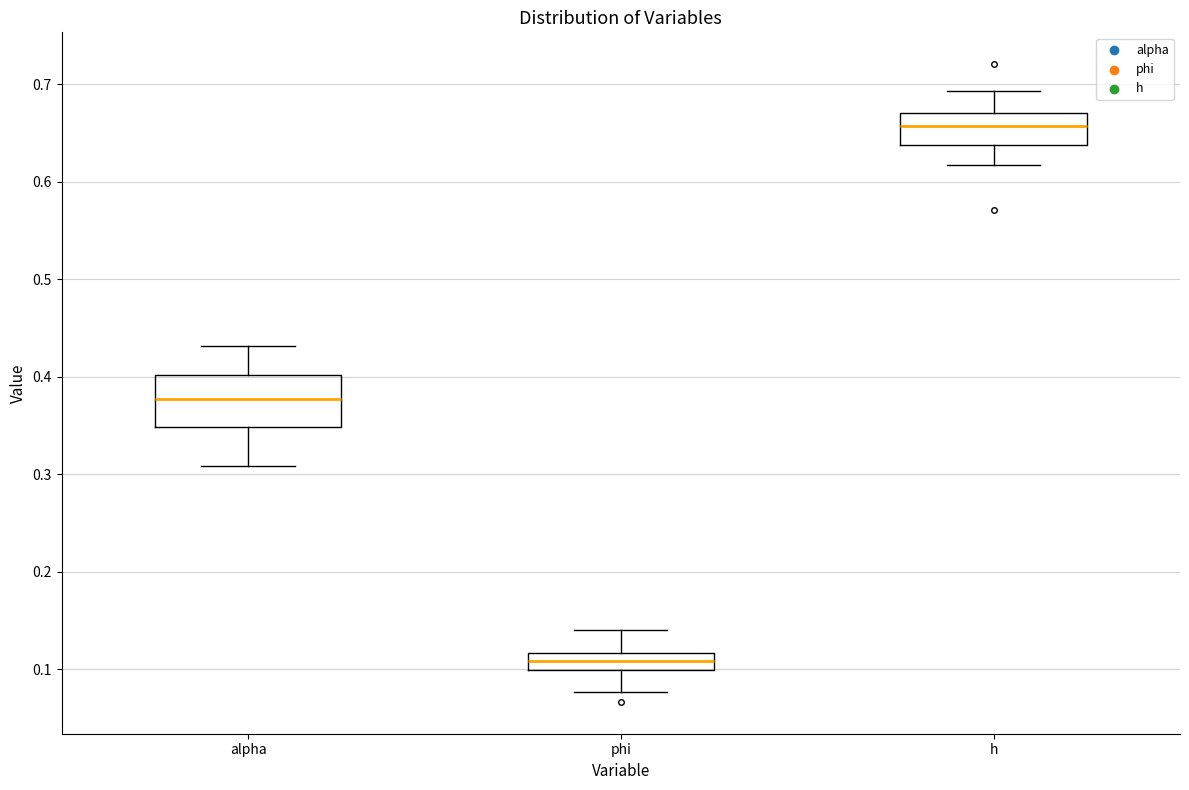

Reading left to right, read every box against the y-axis: the position of its median line, the range the box covers, and the ends of its whiskers. The values are not printed on the chart, so give them approximately, as read against the axis.

alpha: median 0.38, box 0.35 to 0.40, whiskers 0.31 to 0.43
phi: median 0.11, box 0.10 to 0.12, whiskers 0.08 to 0.14
h: median 0.66, box 0.64 to 0.67, whiskers 0.62 to 0.69